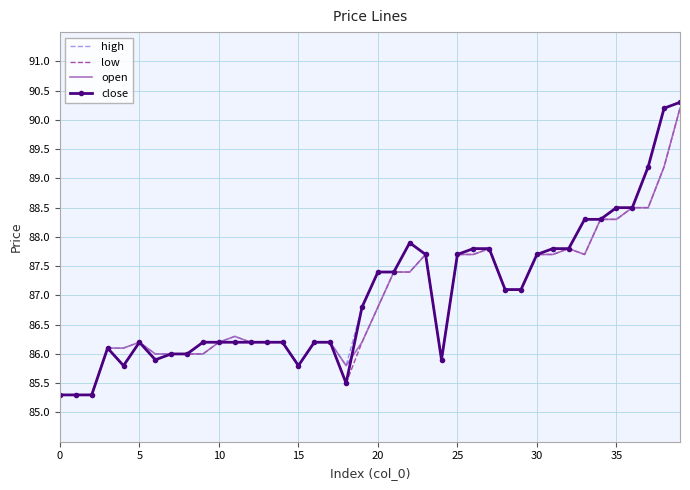

What is the minimum value for high?

85.3